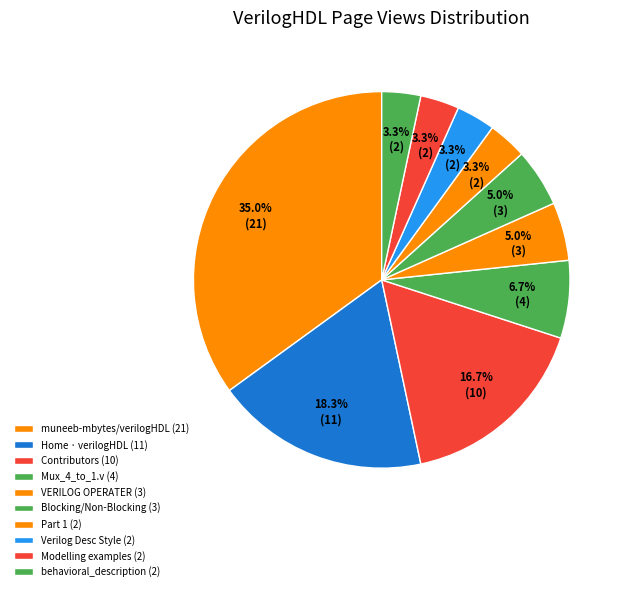

Count the number of slices in the pie.

10